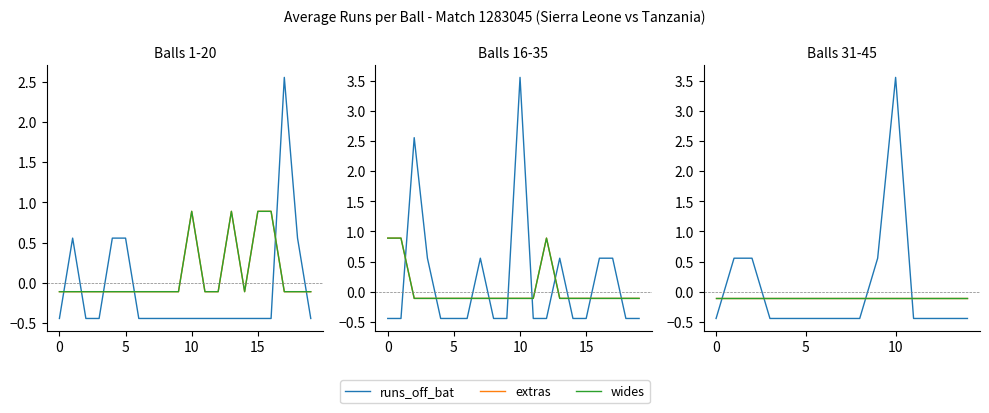

Which series has the widest spread of values?

runs_off_bat